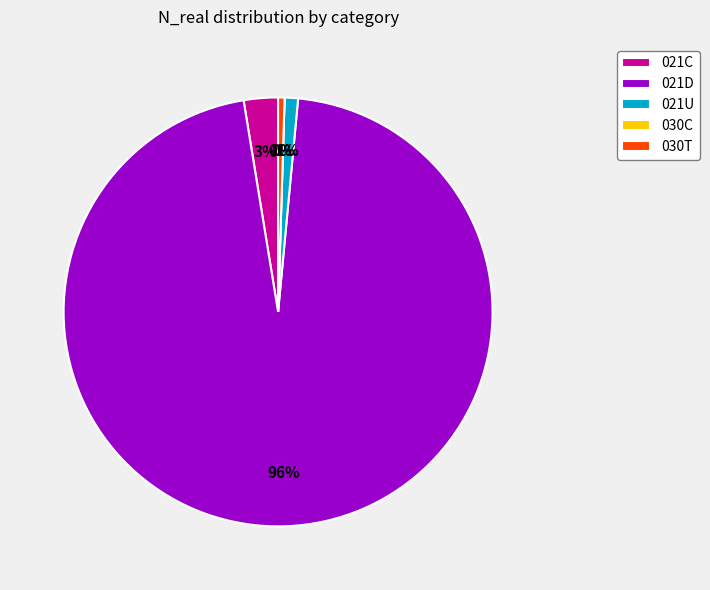

Which slice represents more than half of the pie?

021D